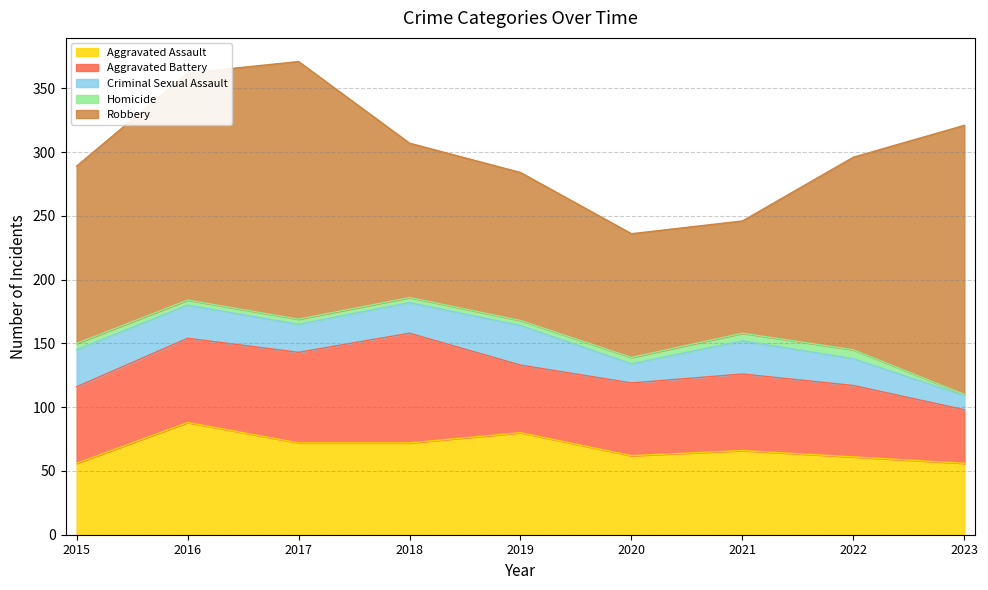

Count the Homicide values in the range 4 to 5.

6